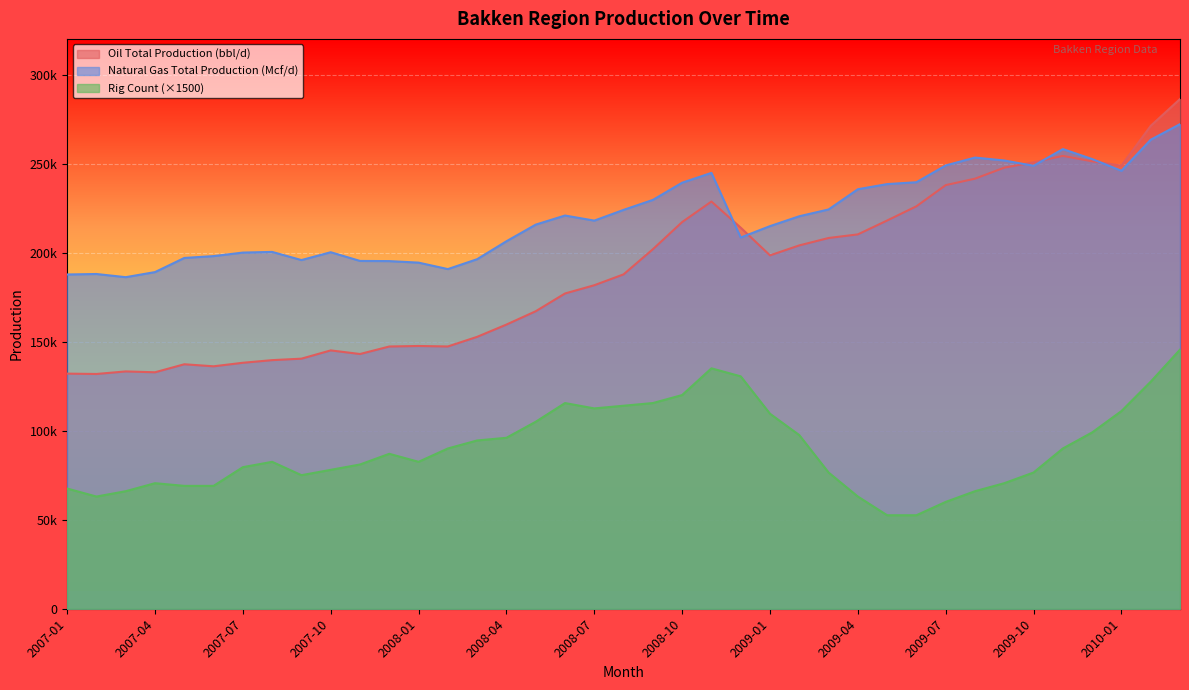

Reading left to right, what are all the values shown in this chart?

Oil Total Production (bbl/d): 132027.7	131832.8	133265.1	132782.9	137284.6	136141.3	138121.5	139600.9	140432.0	145072.0	143042.6	147262.1	147551.0	147277.9	152690.8	159575.2	167064.2	177036.6	181666.4	187772.2	201884.4	217144.7	228676.4	213976.0	198440.0	204035.9	208190.9	210223.7	218018.7	226011.1	237888.1	241509.2	247689.2	250686.3	254303.3	251250.0	248842.7	271174.3	286230.1
Natural Gas Total Production (Mcf/d): 187705.1	187973.8	186191.8	189048.1	196984.4	198028.8	200004.6	200378.3	195801.5	200198.5	195314.1	195215.7	194359.6	190731.5	196295.4	206359.9	215704.1	220811.0	217954.1	223976.8	229588.2	239246.4	244753.7	208453.4	214860.3	220405.0	224218.5	235575.1	238459.2	239513.2	248942.8	253353.3	251714.8	248740.5	258121.7	252529.3	245925.1	263380.9	272115.9
Rig Count: 67500.0	63000.0	66000.0	70500.0	69000.0	69000.0	79500.0	82500.0	75000.0	78000.0	81000.0	87000.0	82500.0	90000.0	94500.0	96000.0	105000.0	115500.0	112500.0	114000.0	115500.0	120000.0	135000.0	130500.0	109500.0	97500.0	76500.0	63000.0	52500.0	52500.0	60000.0	66000.0	70500.0	76500.0	90000.0	99000.0	111000.0	127500.0	145500.0